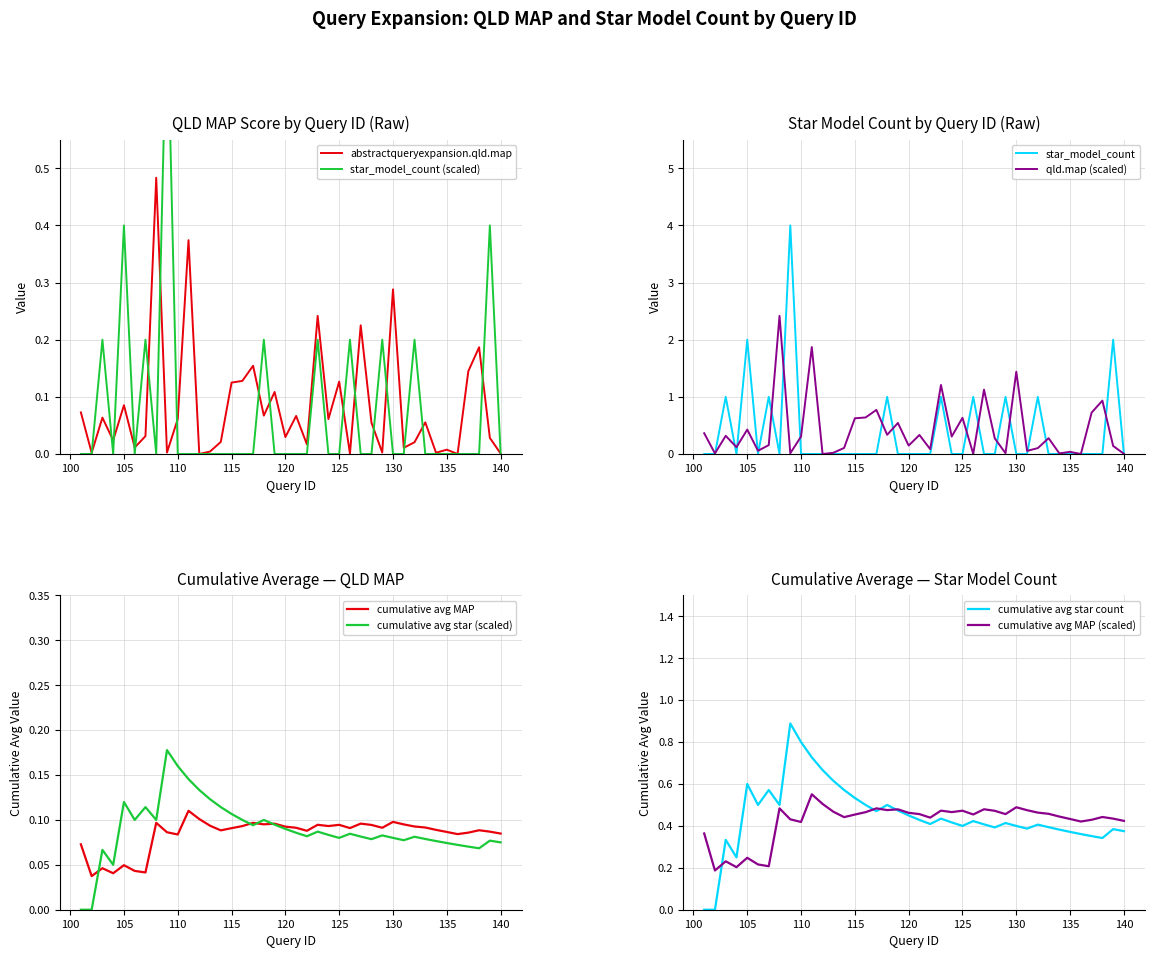

At which label does star_model_count reach its minimum?

101